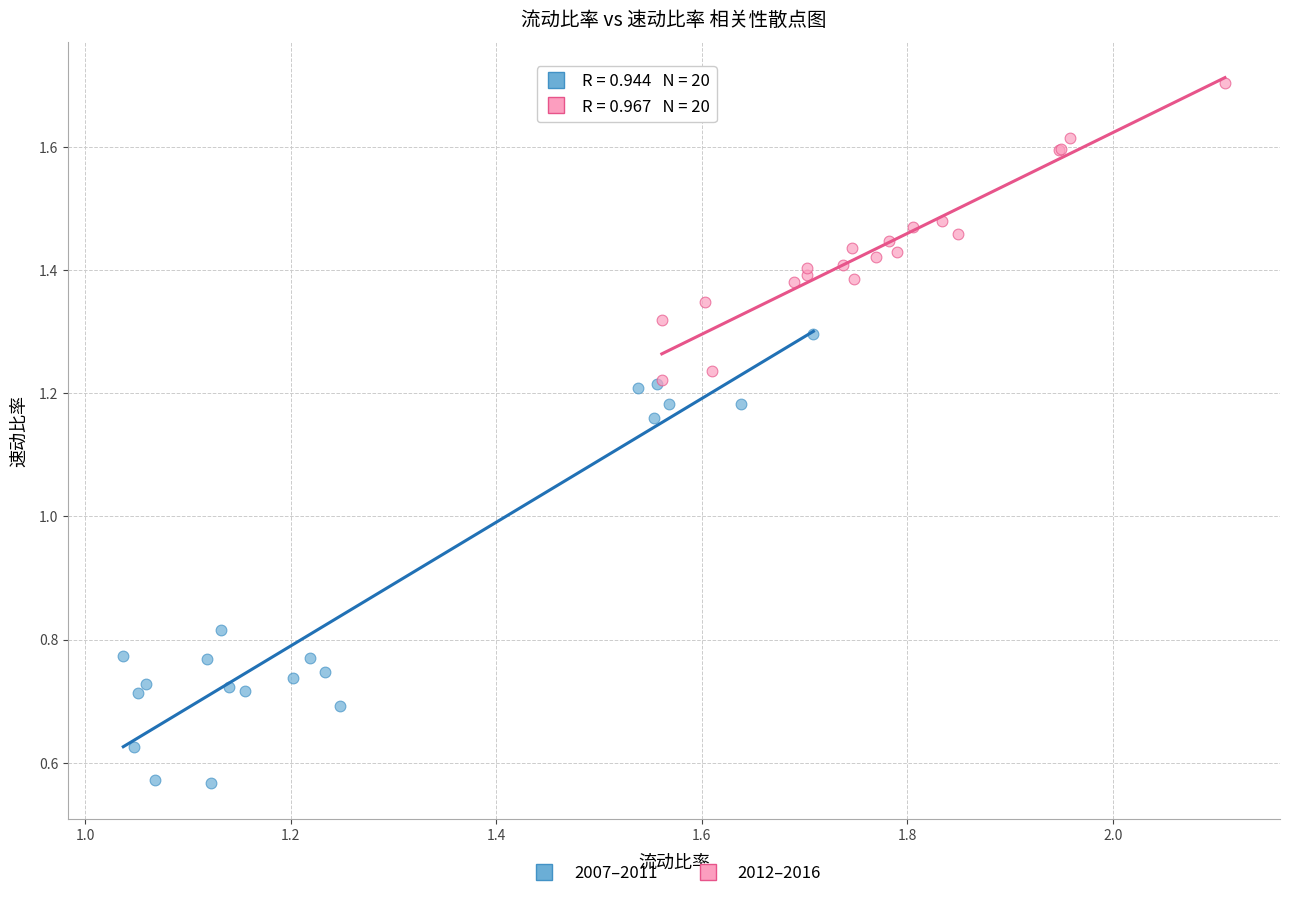

Which series reaches the minimum Y coordinate?

2007–2011